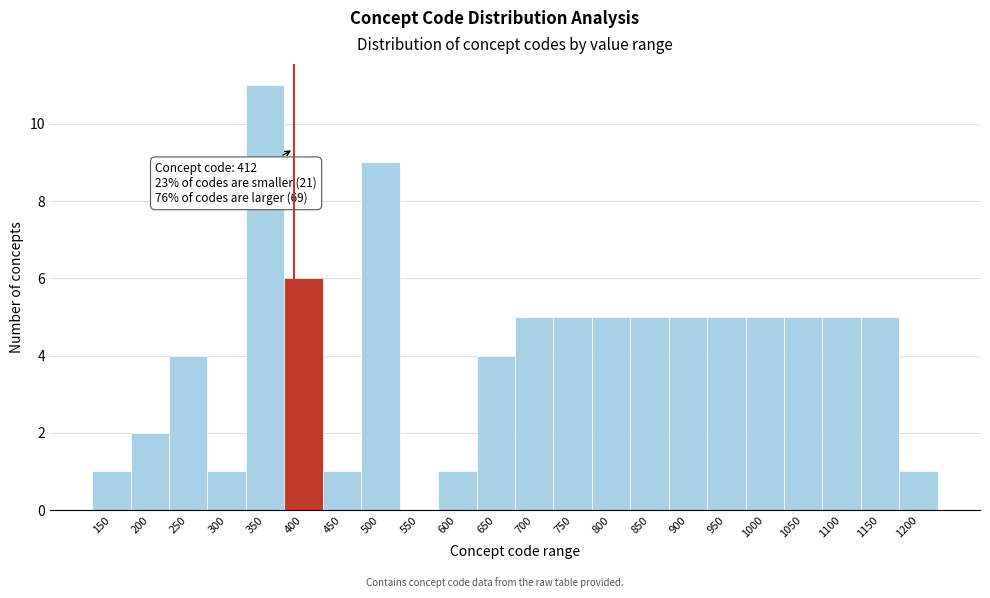

Reading left to right, transcribe all the data shown in this chart.

150=1	200=2	250=4	300=1	350=11	400=6	450=1	500=9	550=0	600=1	650=4	700=5	750=5	800=5	850=5	900=5	950=5	1000=5	1050=5	1100=5	1150=5	1200=1